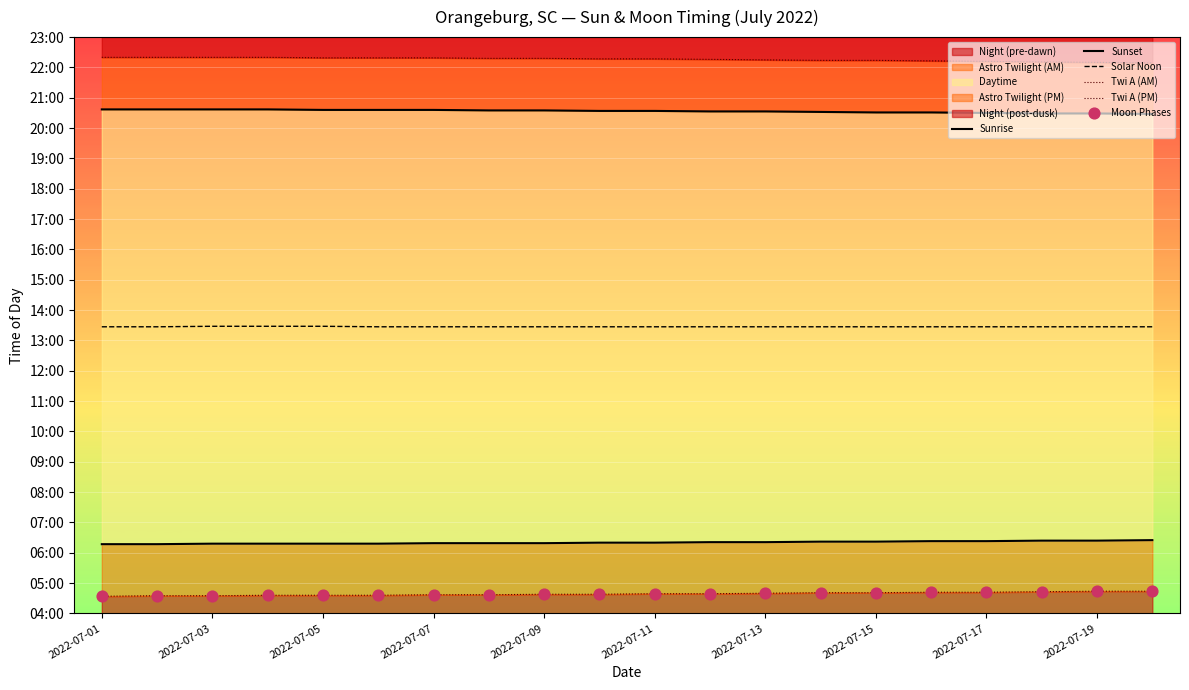

Which series has the largest Y range (max minus min)?

Twi A (PM)